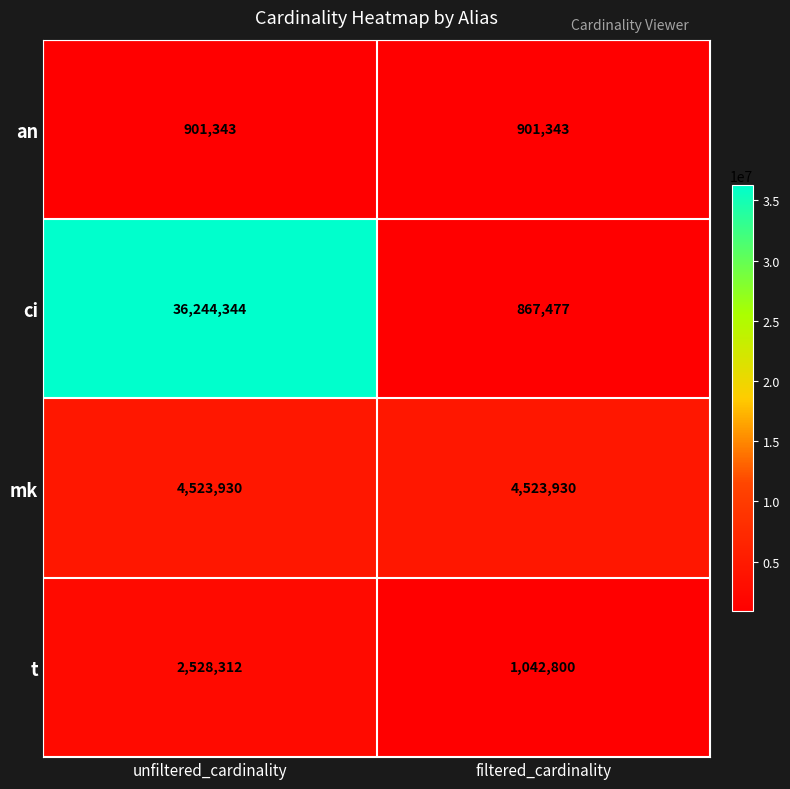

Count the number of categories in the chart.

2